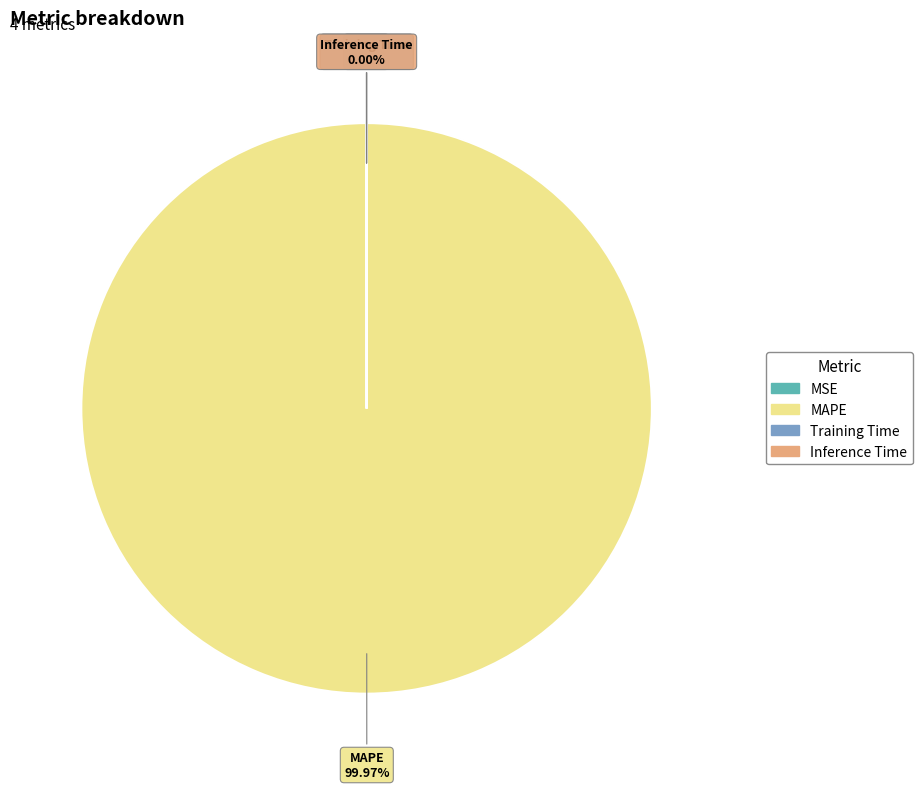

Does any single category account for the majority?

Yes